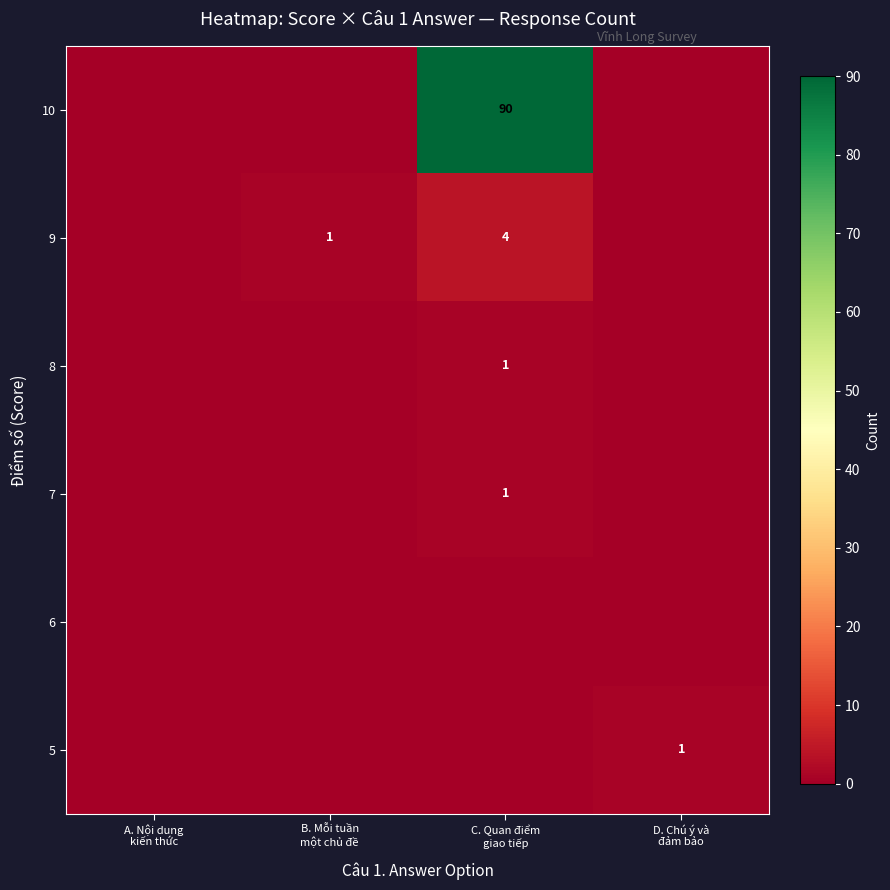

Is the value of 7 at B. Mỗi tuần một chủ đề greater than the value of 5 at C. Quan điểm giao tiếp?

No